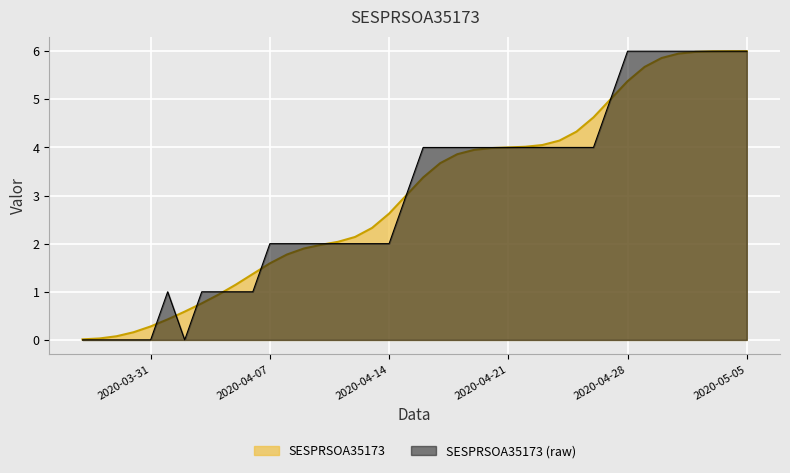

How many lines are shown in the chart?

2